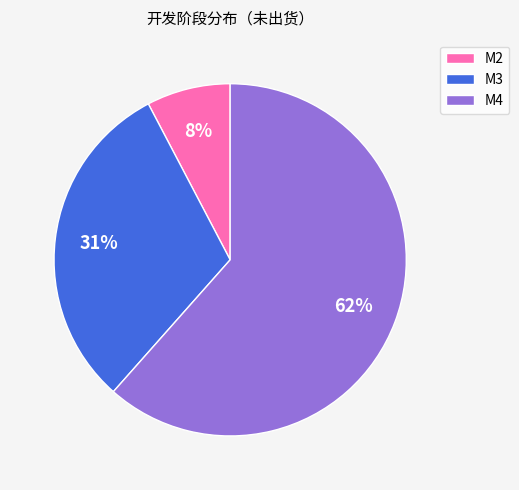

Does M4 account for over 50% of the chart?

Yes